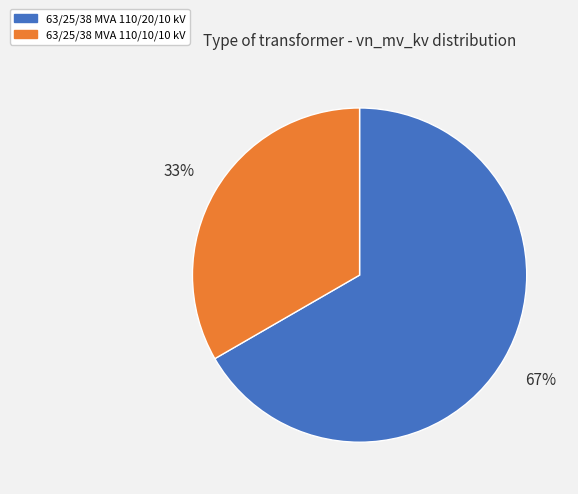

To the nearest percent, what is the combined percentage of 63/25/38 MVA 110/10/10 kV and 63/25/38 MVA 110/20/10 kV?

100%